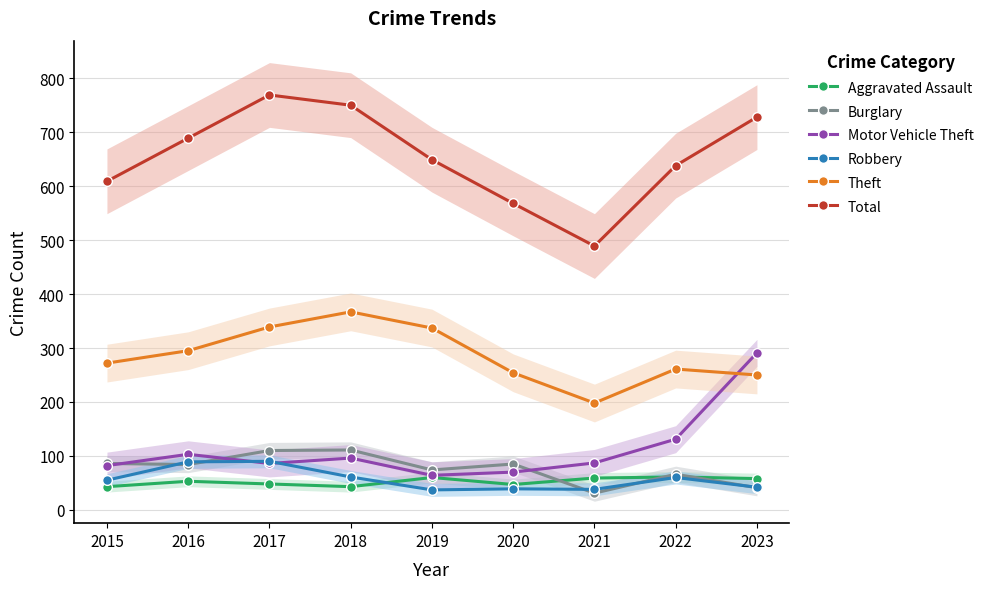

What is the difference between the maximum and minimum values in the Total series?

280